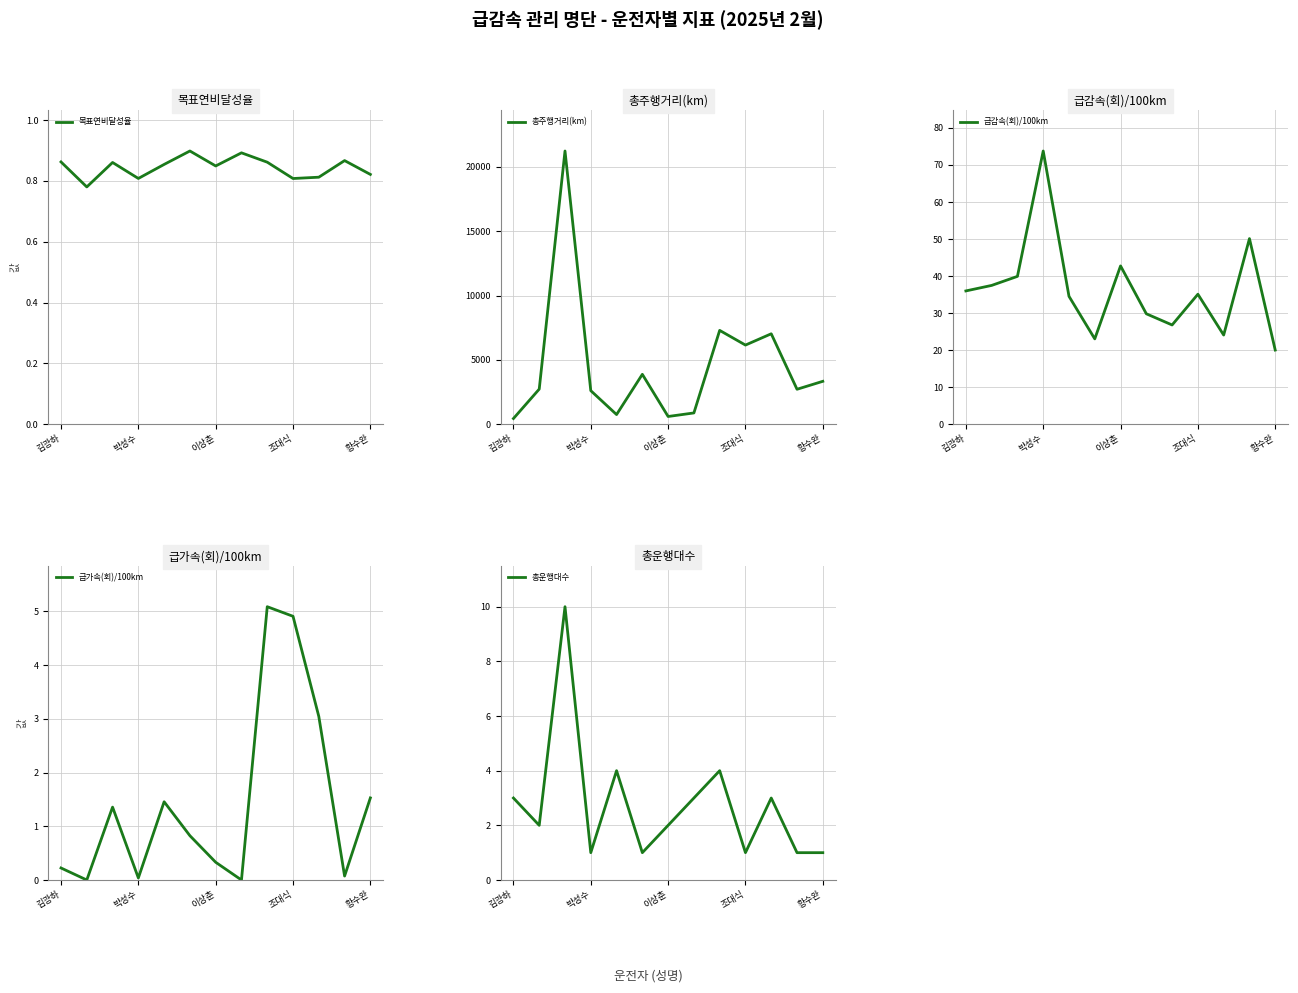

What is the approximate value of 총주행거리(km) at 8?

7296.5